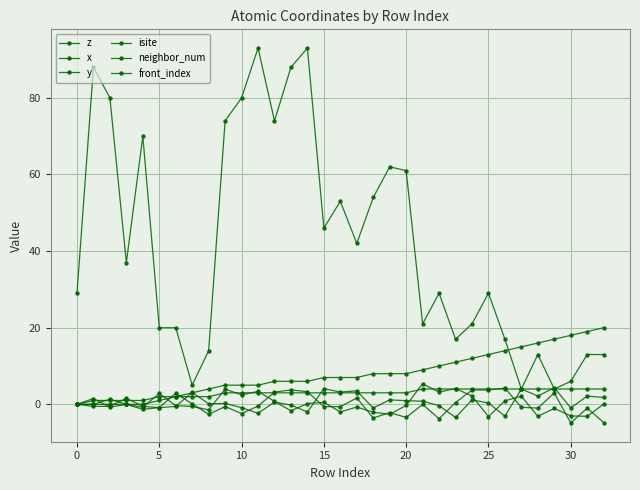

At which category is the sum across all series the highest?

14